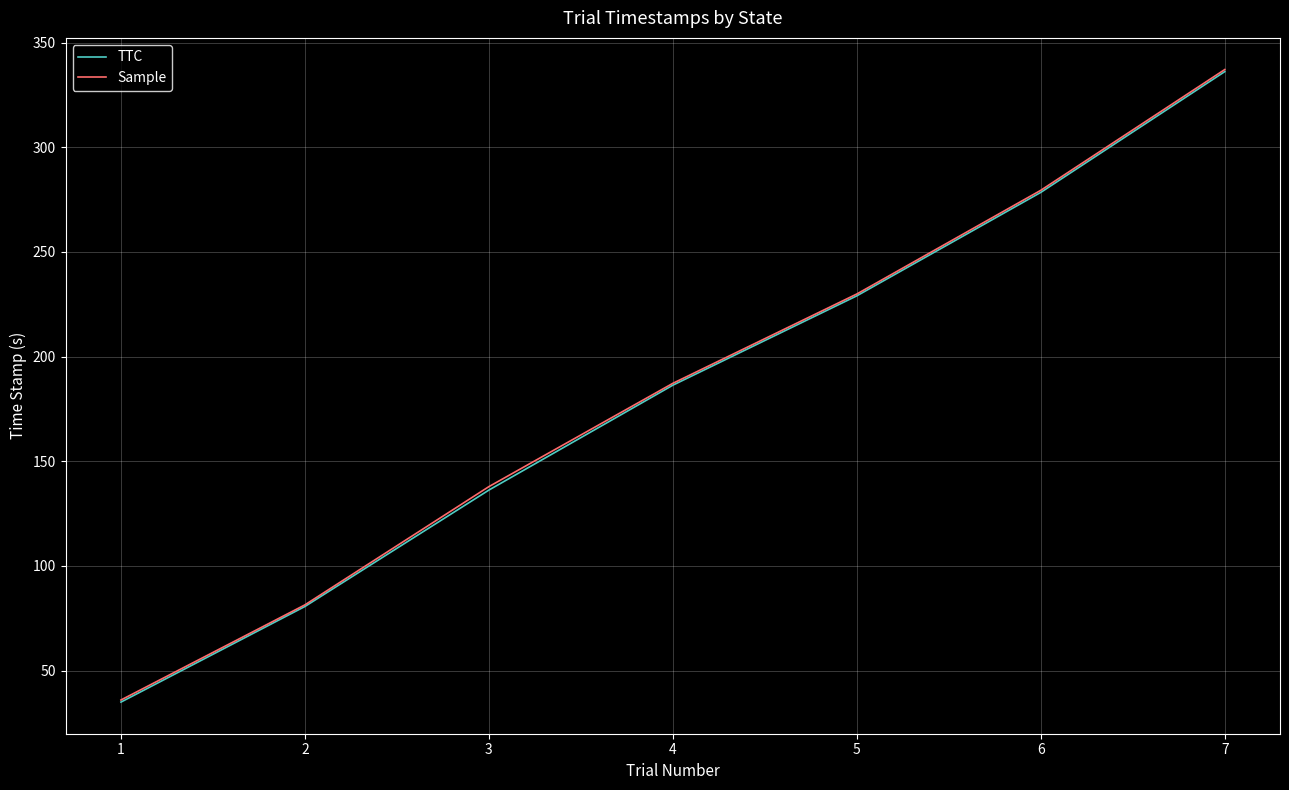

What is the sum of all Sample values?

1288.8